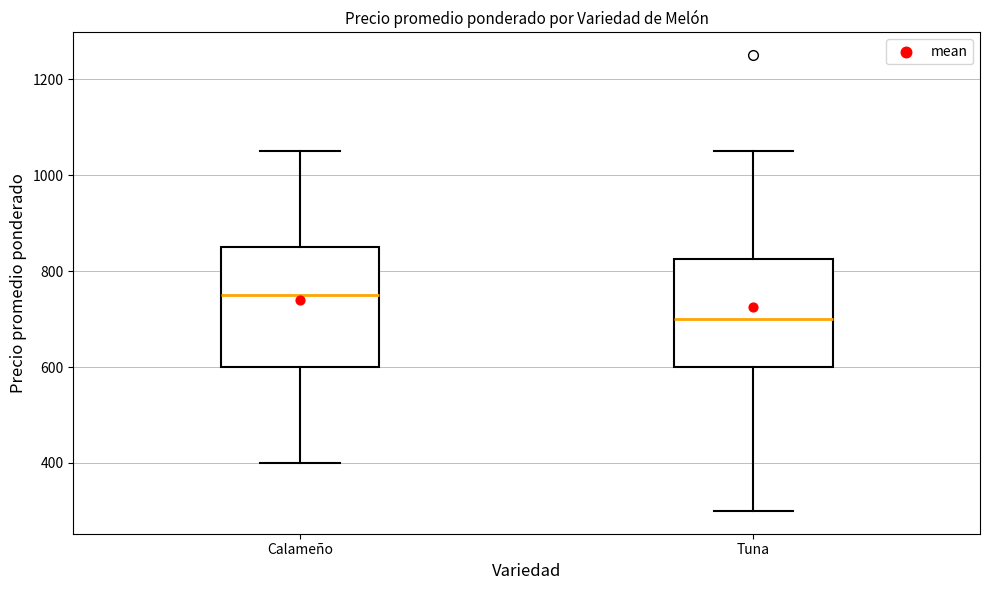

Reading left to right, read every box against the y-axis: the position of its median line, the range the box covers, and the ends of its whiskers. The values are not printed on the chart, so give them approximately, as read against the axis.

Calameño: median 760, box 600 to 860, whiskers 400 to 1060
Tuna: median 700, box 600 to 820, whiskers 300 to 1060